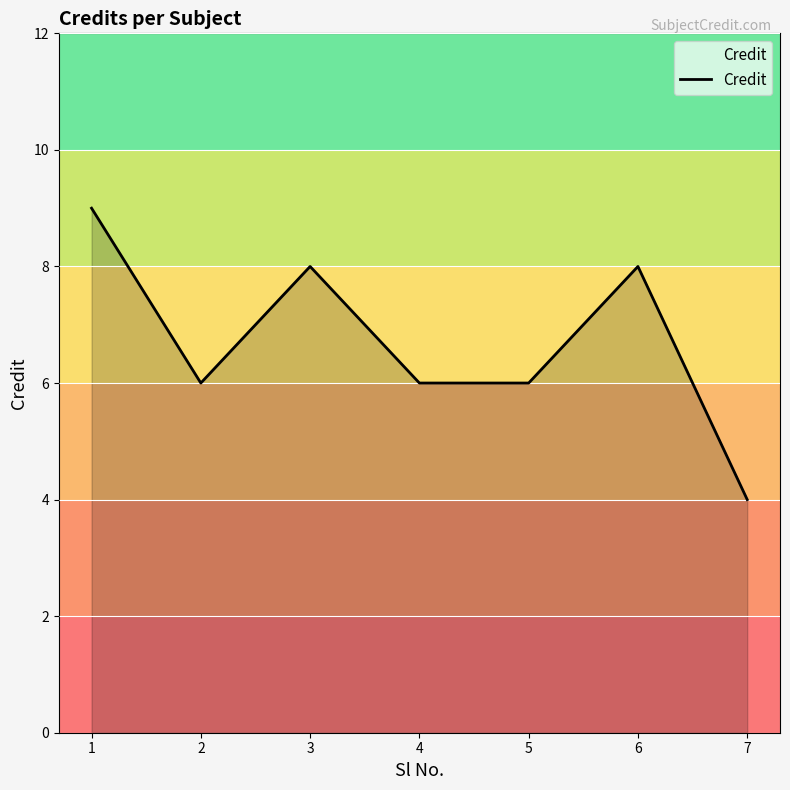

At which category does the data reach its first local peak?

3